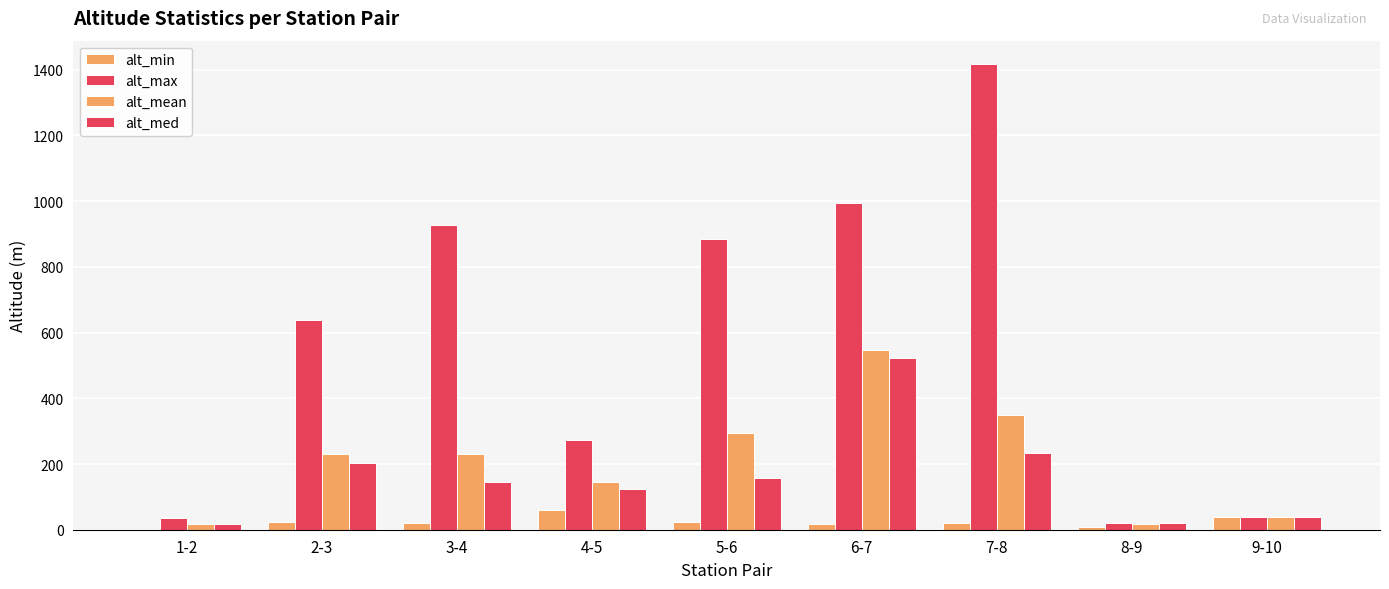

Which label corresponds to the largest value in the chart?

7-8